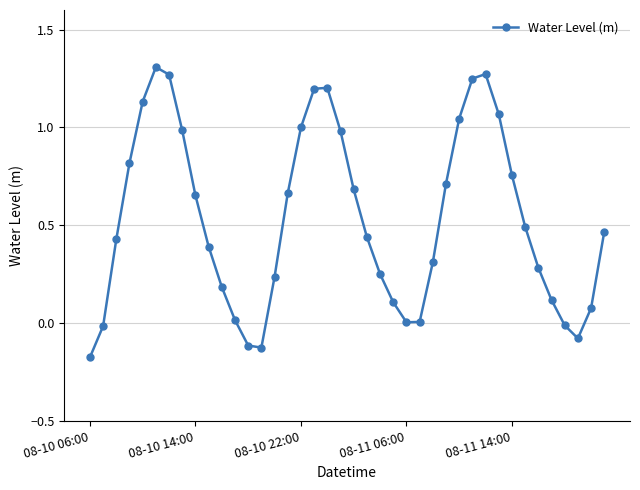

What is the difference between the second highest and second lowest values?

1.4